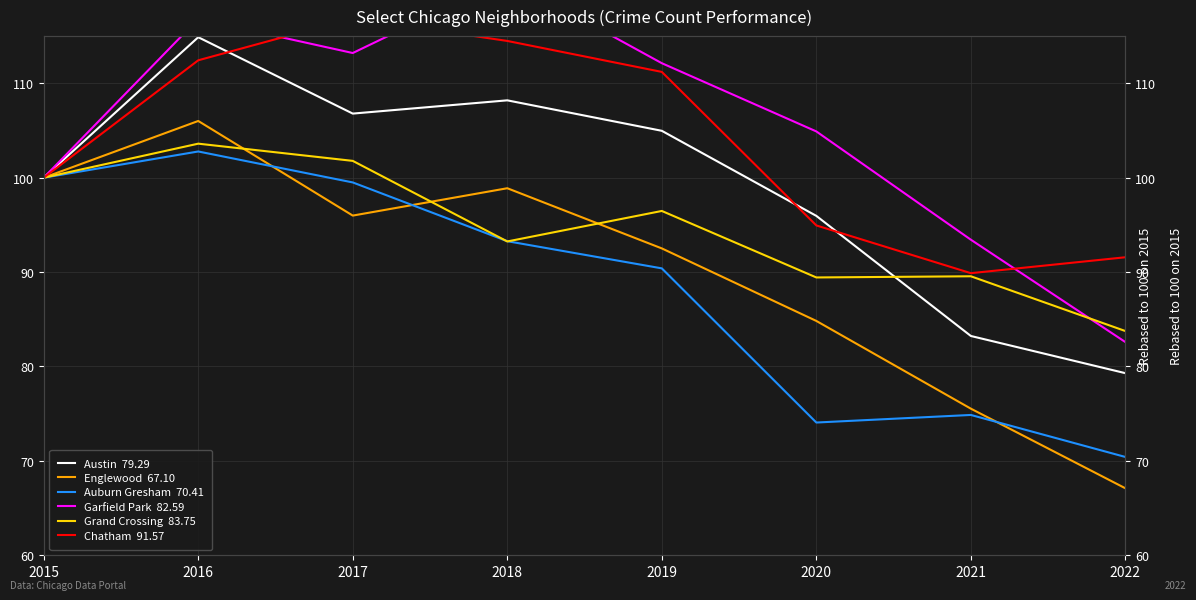

What is the value of the Grand Crossing point at the 6th from the left?

89.4